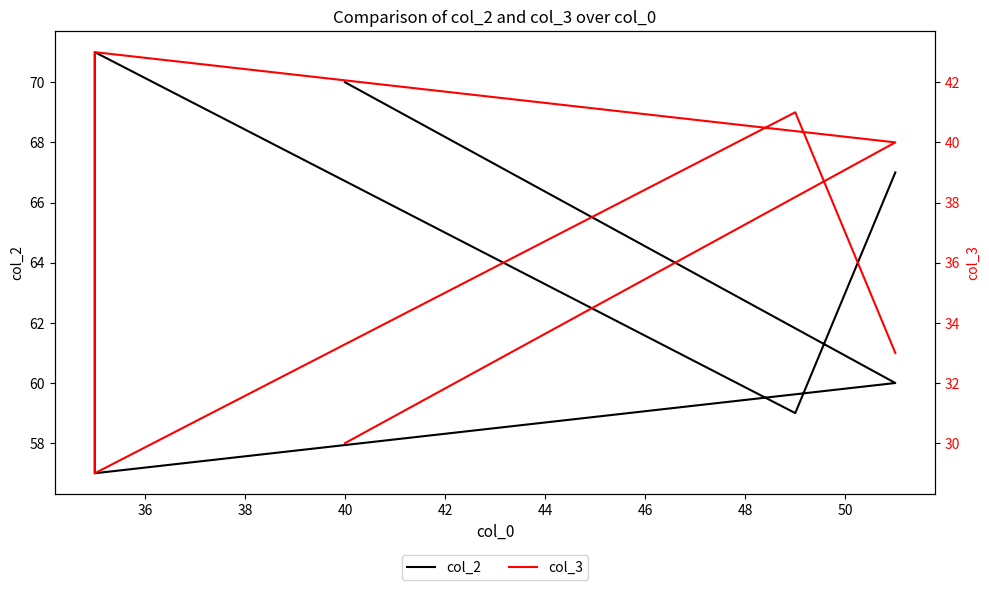

The col_2 series shows 31 at 36. True or false?

False